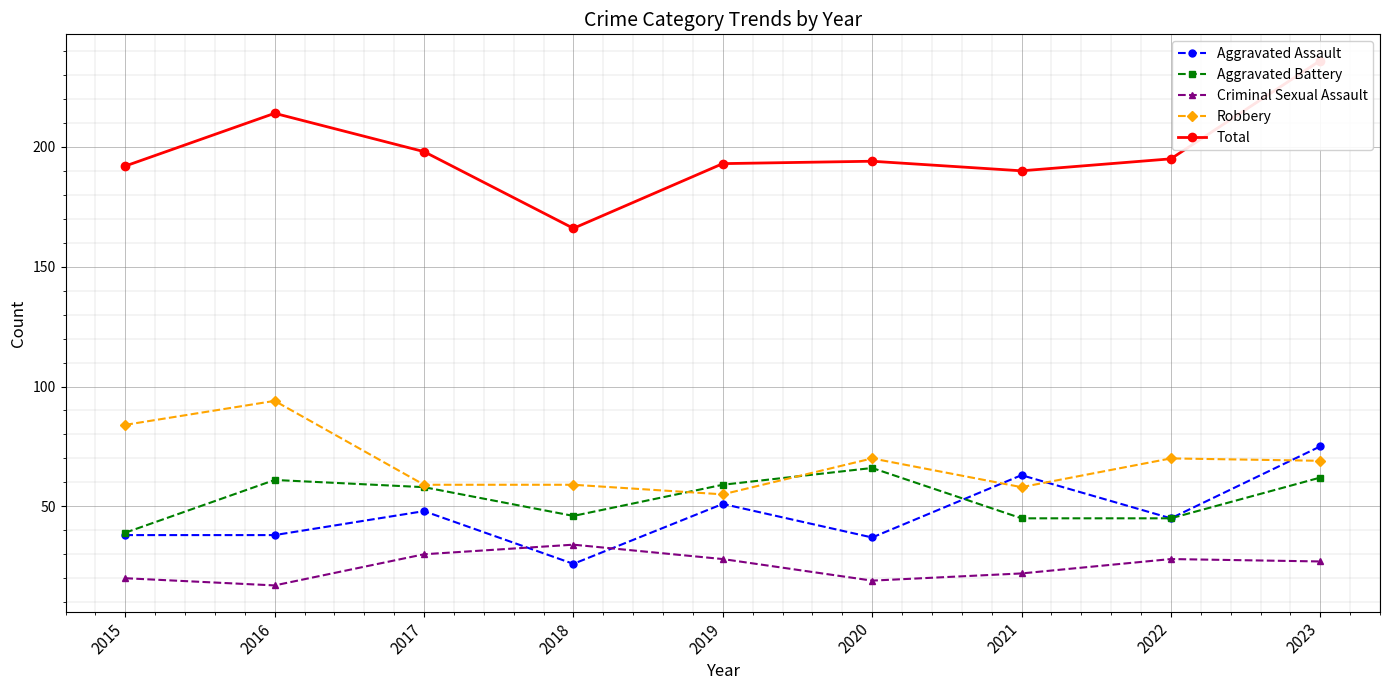

Rank the series by their maximum value, from highest to lowest.

Total, Robbery, Aggravated Assault, Aggravated Battery, Criminal Sexual Assault